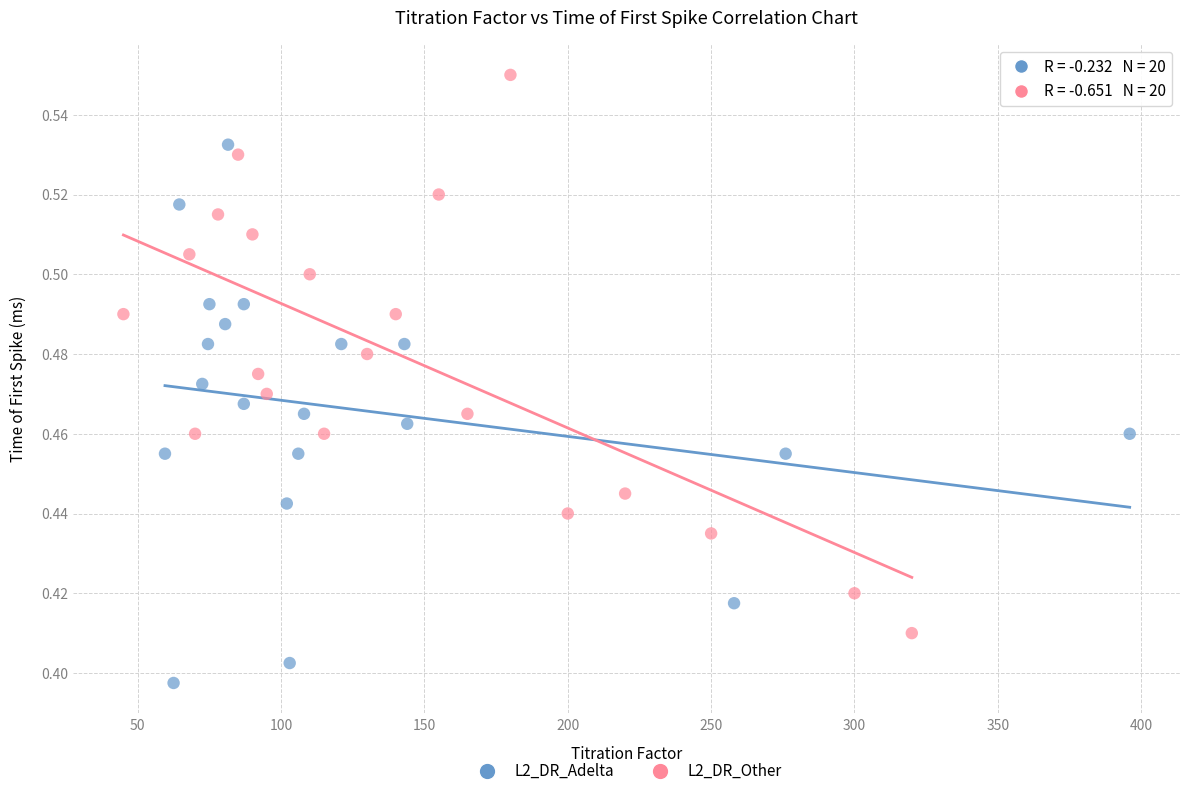

What are all the series names shown in the legend?

L2_DR_Adelta, L2_DR_Other